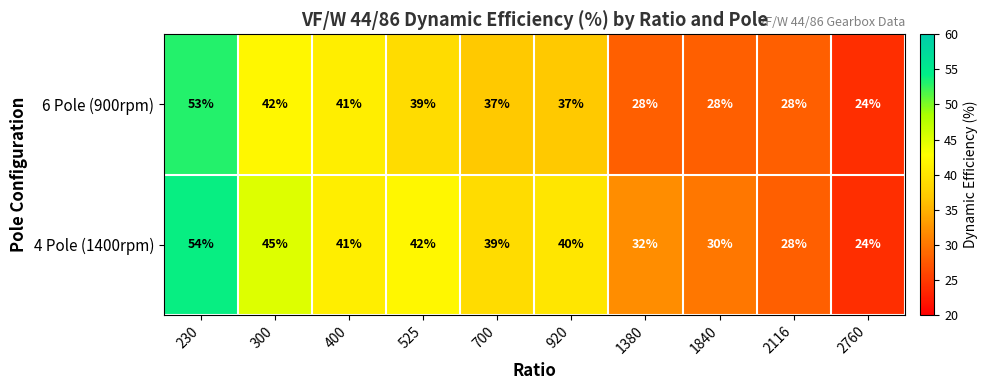

Is it true that 4 Pole (1400rpm) equals 45 at 300?

True